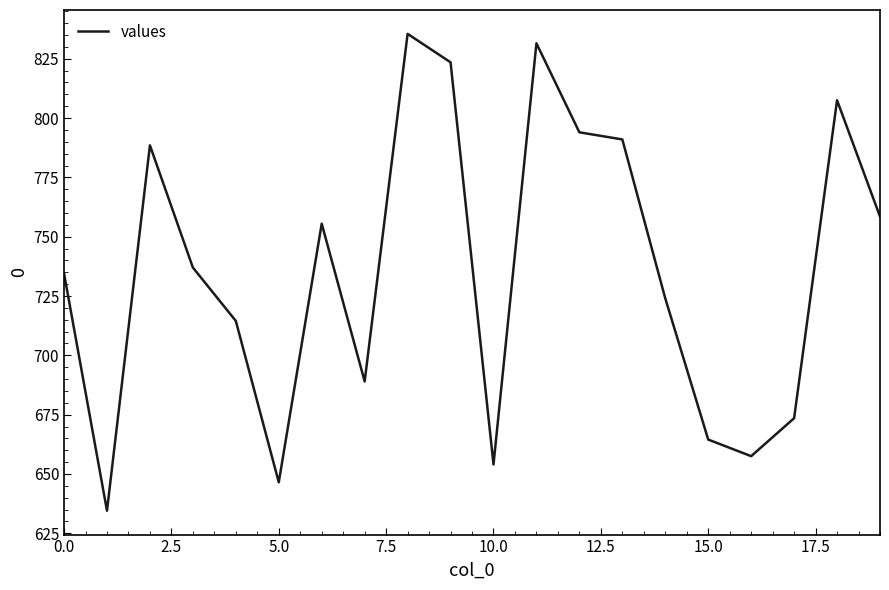

What is the maximum value shown in the chart?

835.5